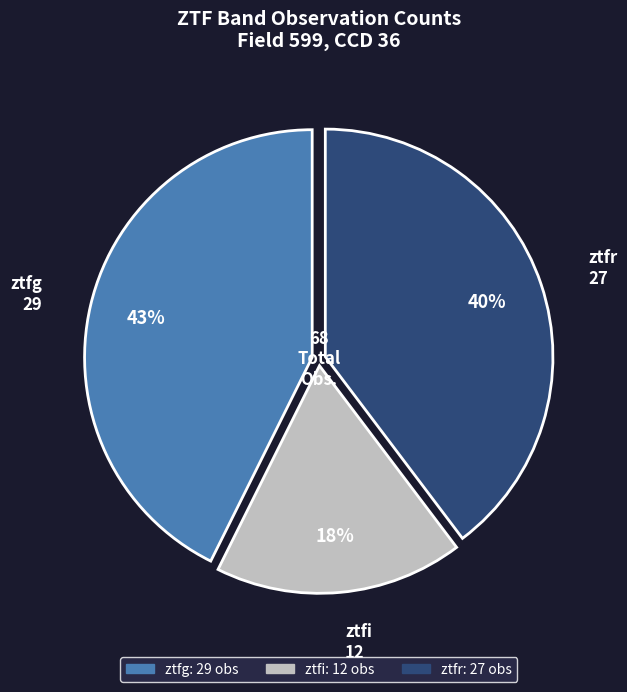

Is ztfg the majority of the pie?

No